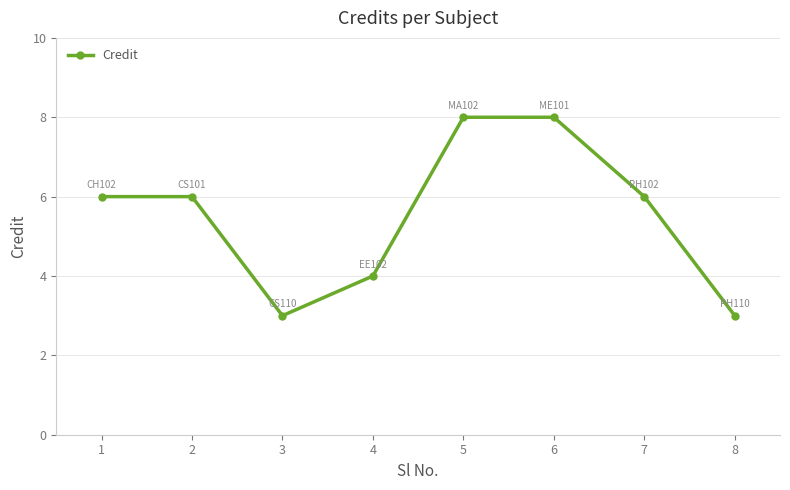

What is the change in value from 1 to 4?

-2